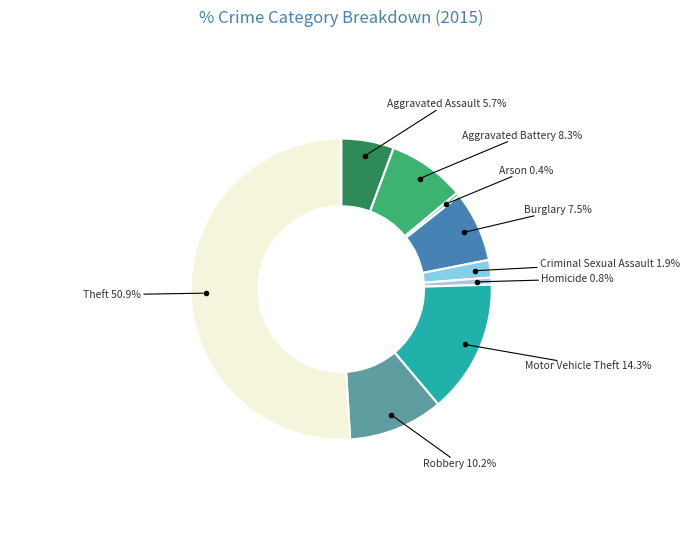

To the nearest percent, what is the average slice percentage?

11%